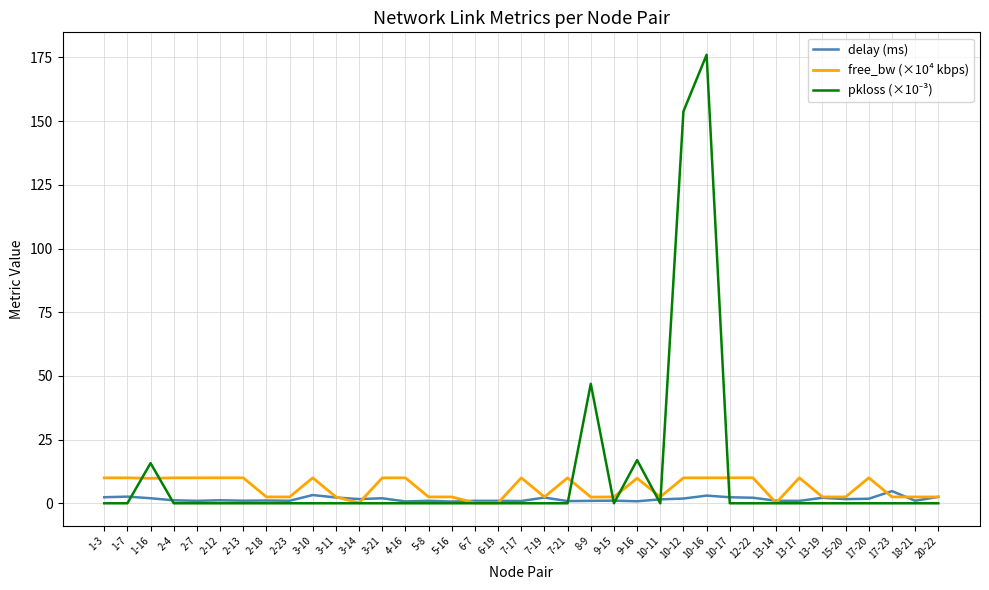

Count the number of categories in the chart.

37